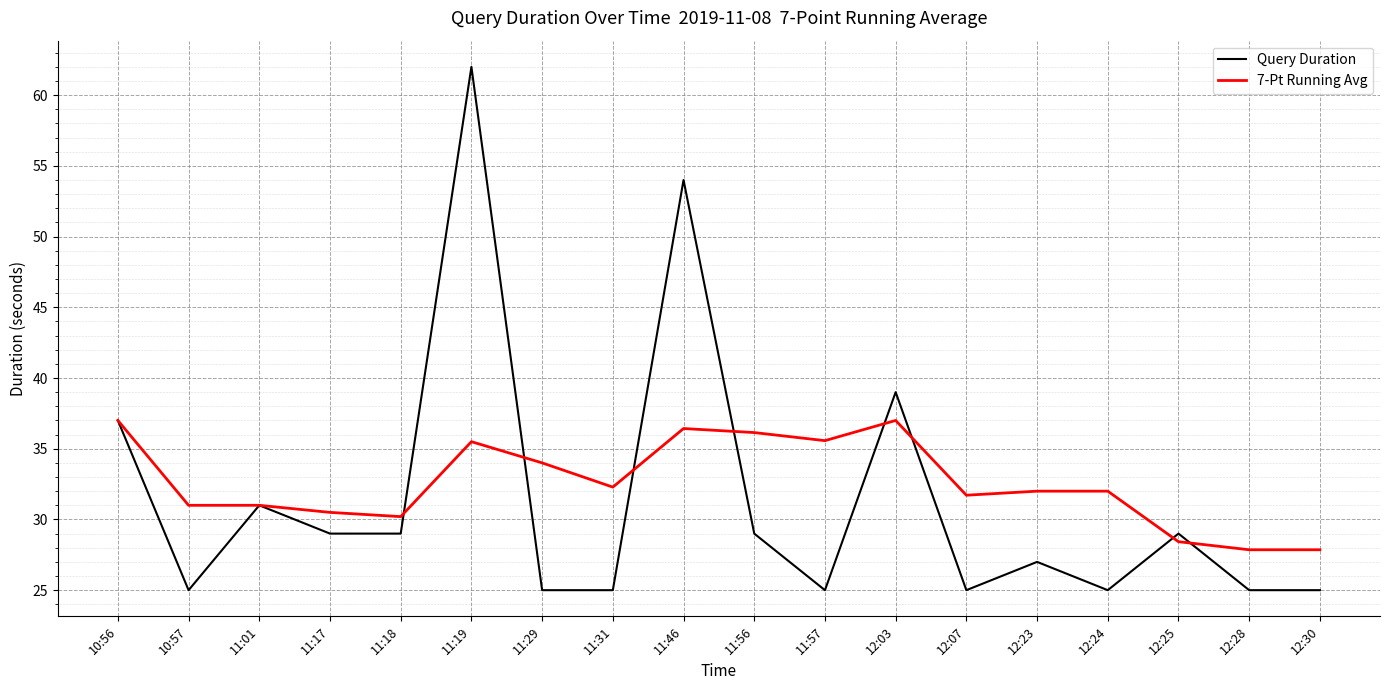

At 11:57, list the series in order from largest to smallest.

7-Pt Running Avg, Query Duration